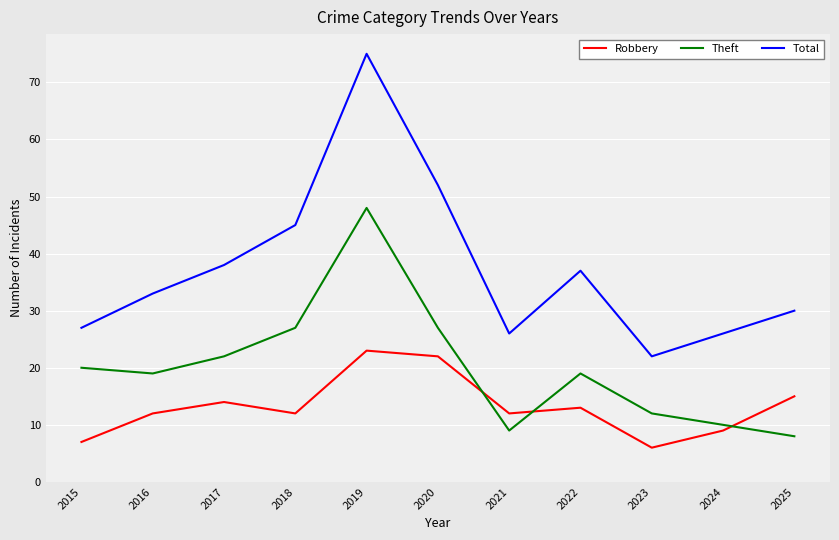

Where is the first local maximum for Robbery?

2017